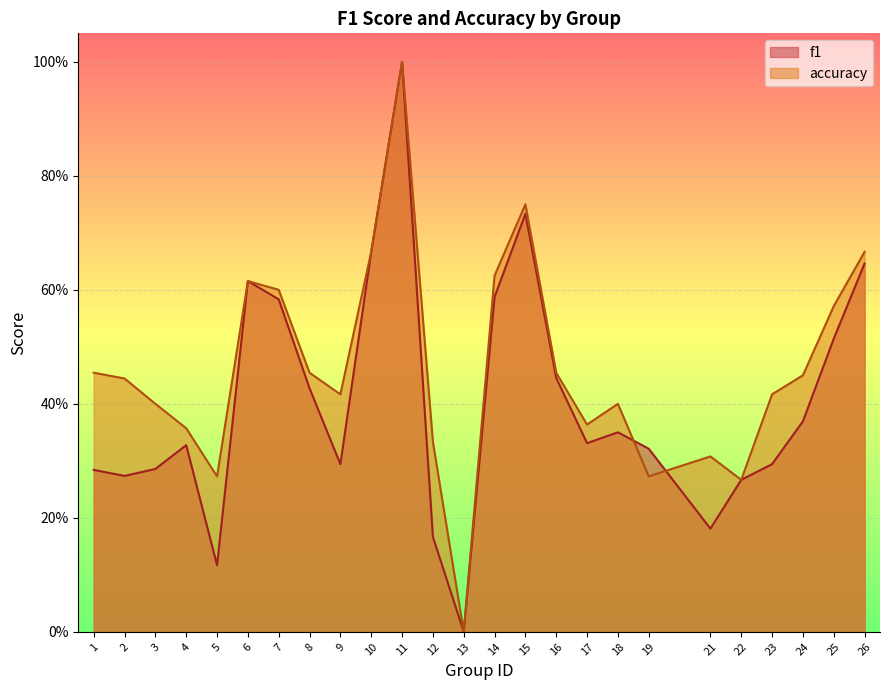

The accuracy series shows 0.5 at 24. True or false?

True